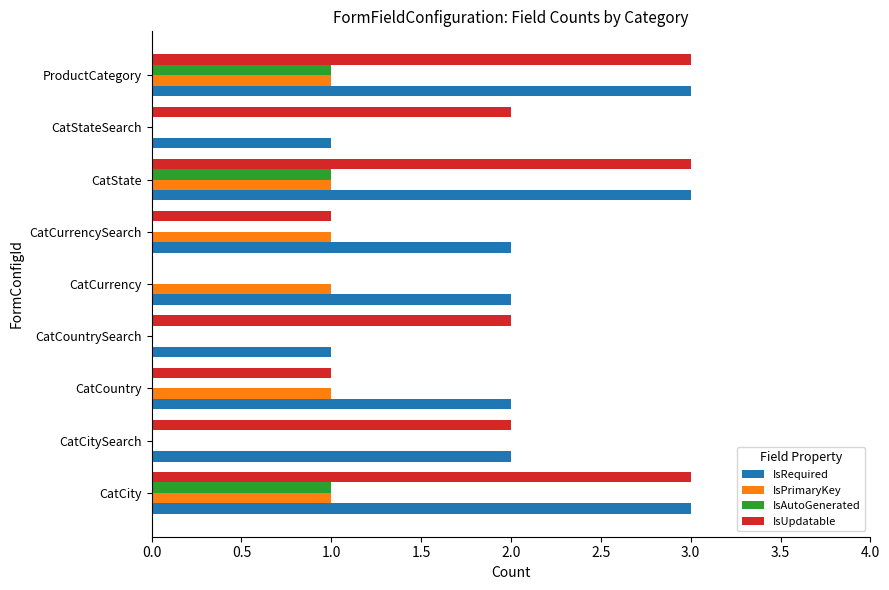

What is the sum of the IsRequired values at CatState and CatCurrencySearch?

5